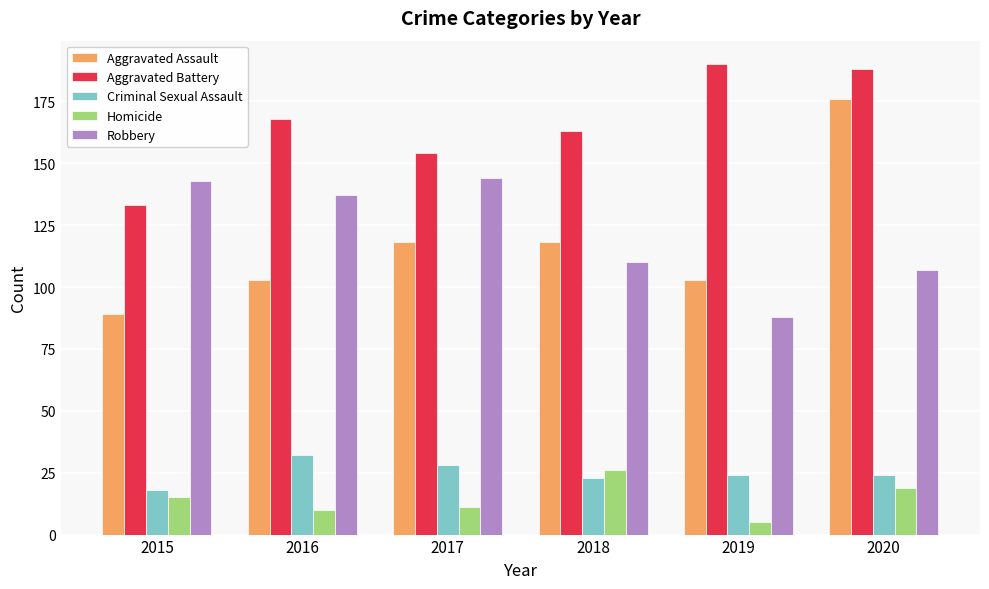

What value does the Aggravated Assault series have at 2017?

118